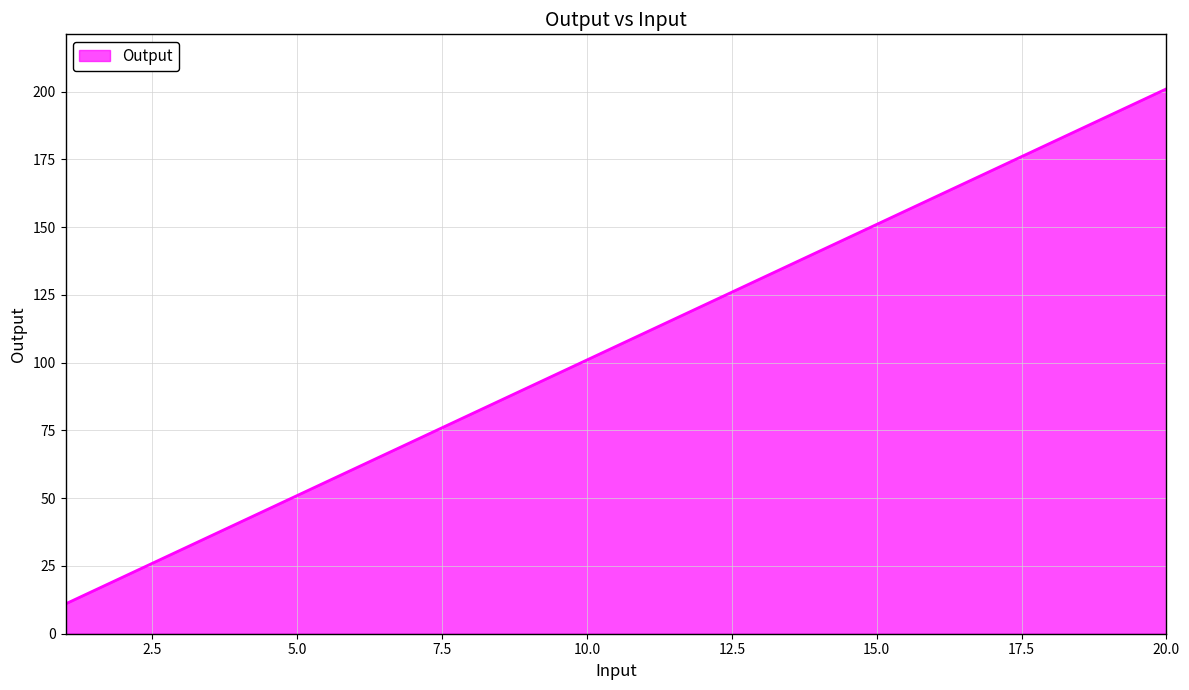

What is the minimum value shown in the chart?

11